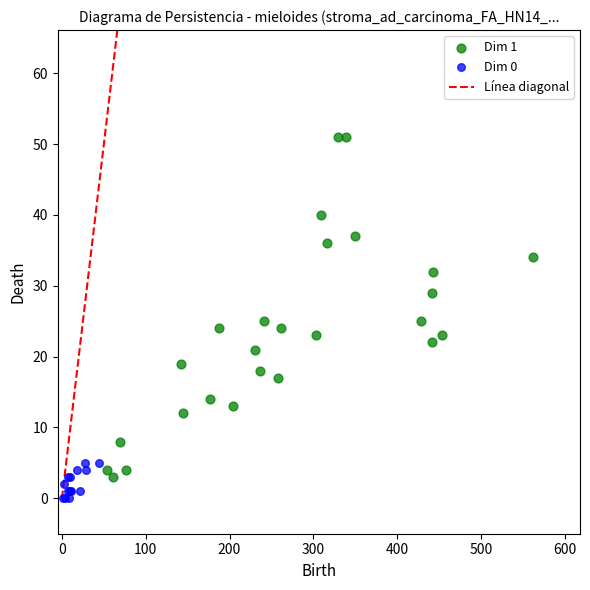

Which series contains the lowest Y value?

Dim 0